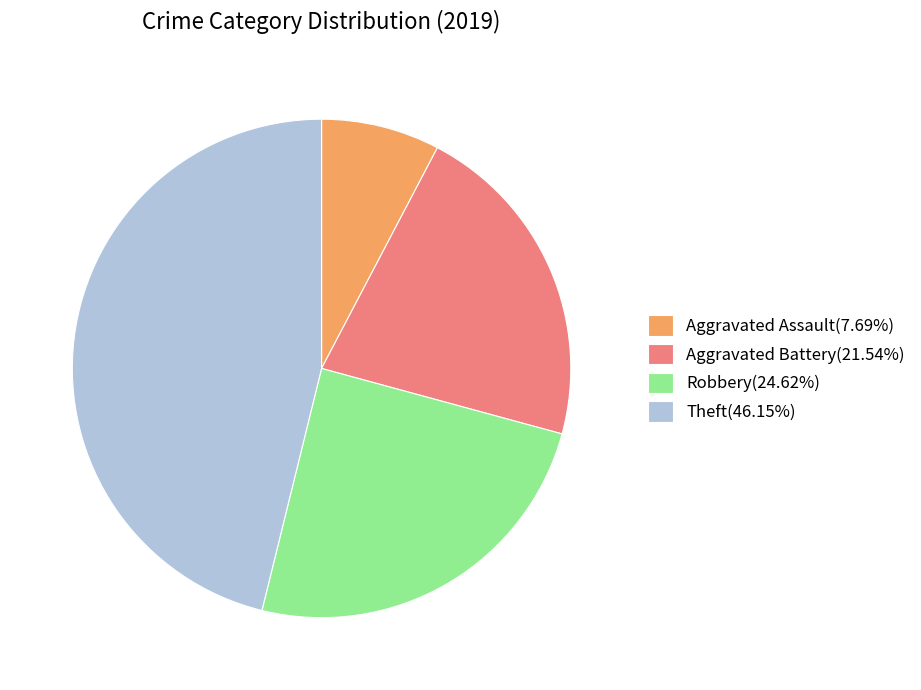

True or false: Aggravated Battery accounts for 22% of the total.

True